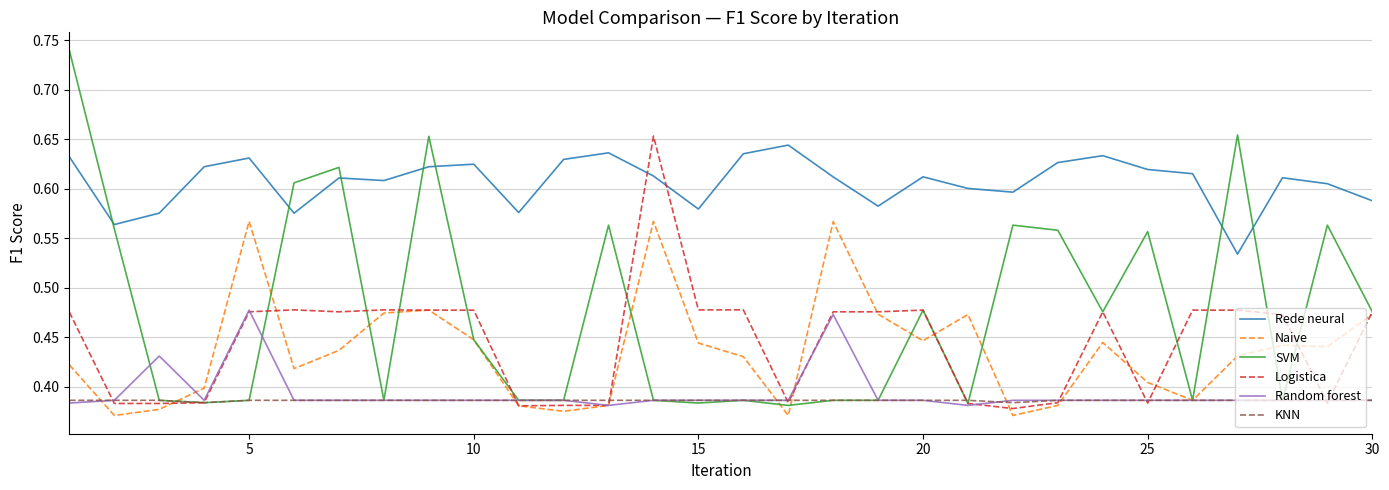

What are all the series names shown in the legend?

Rede neural, Naive, SVM, Logistica, Random forest, KNN